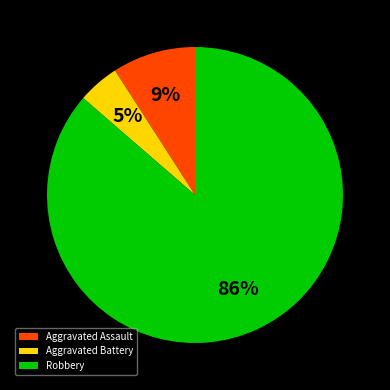

Does Aggravated Battery account for over 50% of the chart?

No